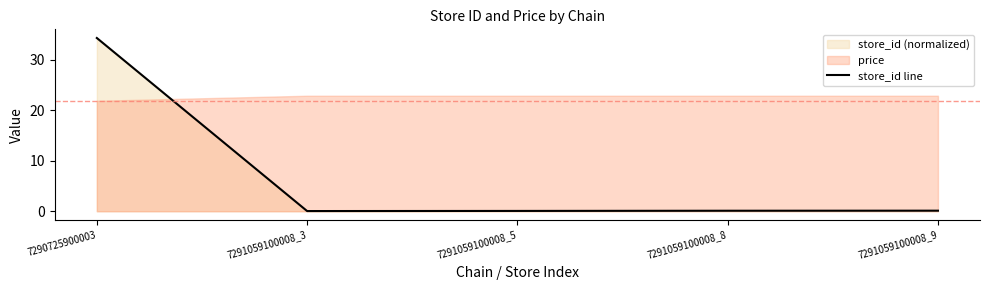

At which category does the chart reach its peak across all series?

7290725900003